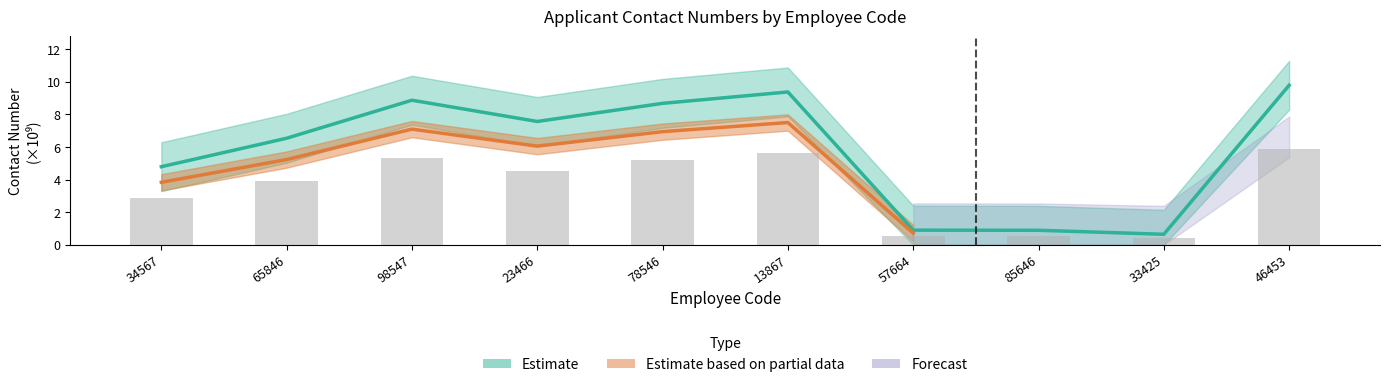

Is it true that the value at 34567 is 1.2?

False